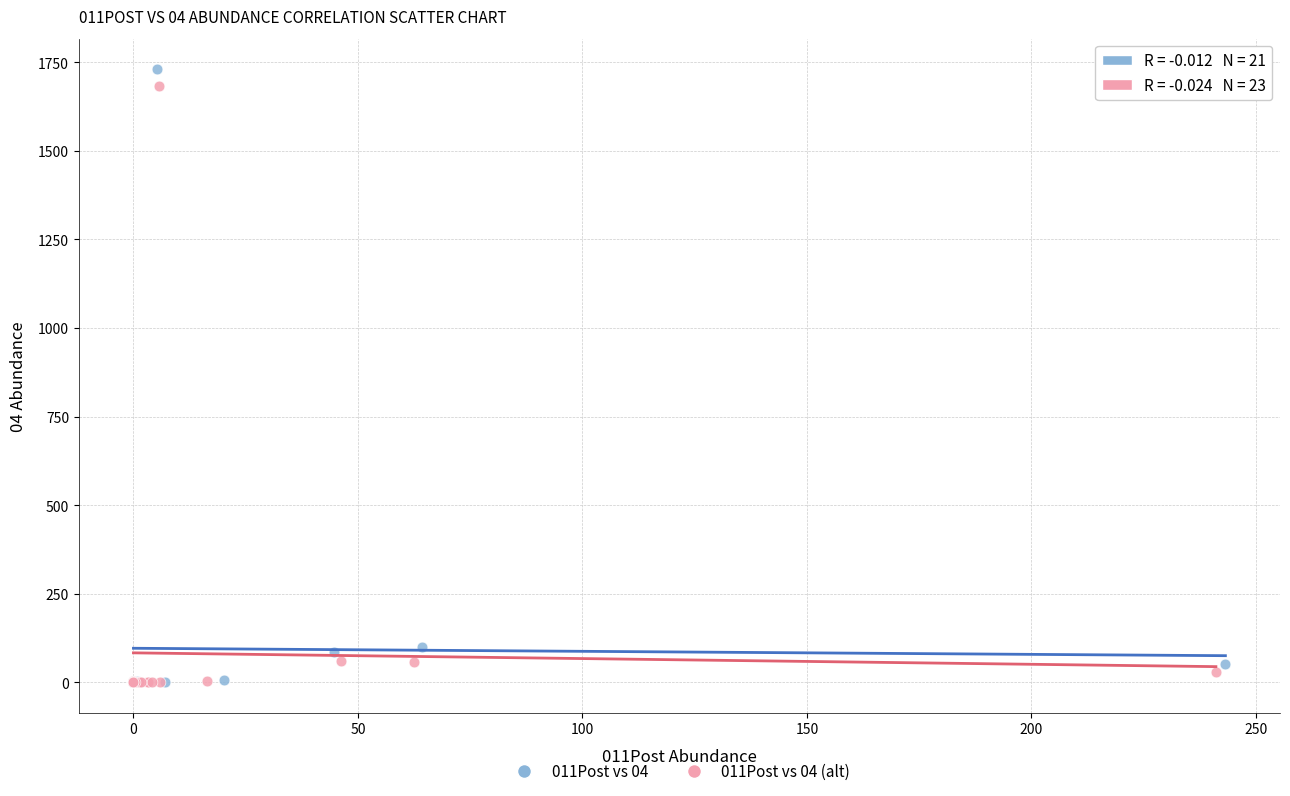

Which series has the largest Y range (max minus min)?

011Post vs 04